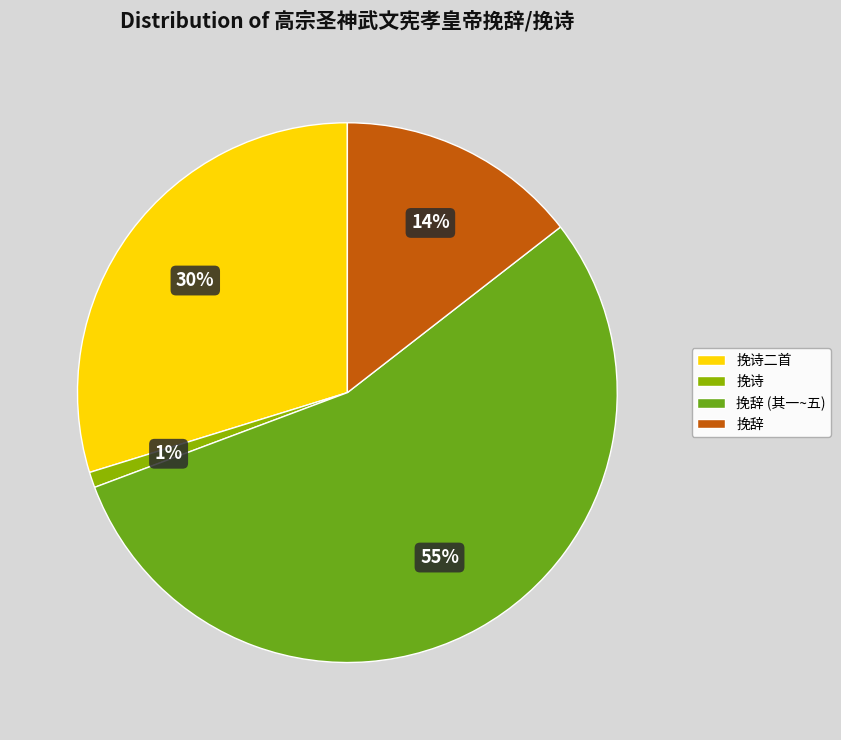

What is the majority slice?

挽辞 (其一~五)